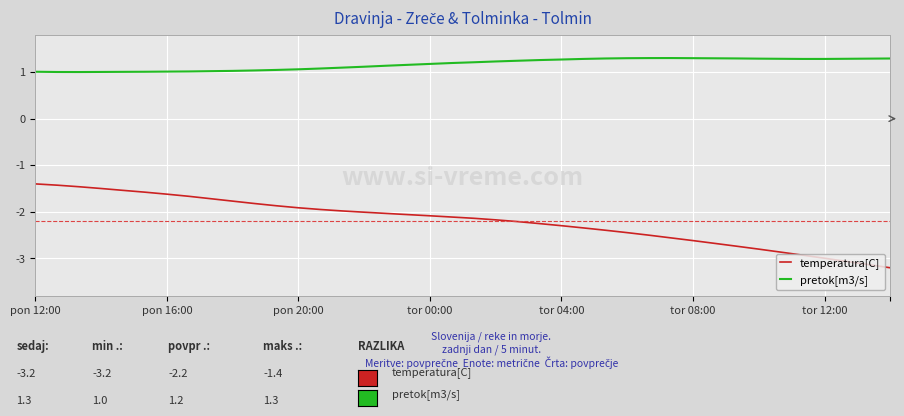

True or false: temperatura[C] and pretok[m3/s] intersect in this chart.

False